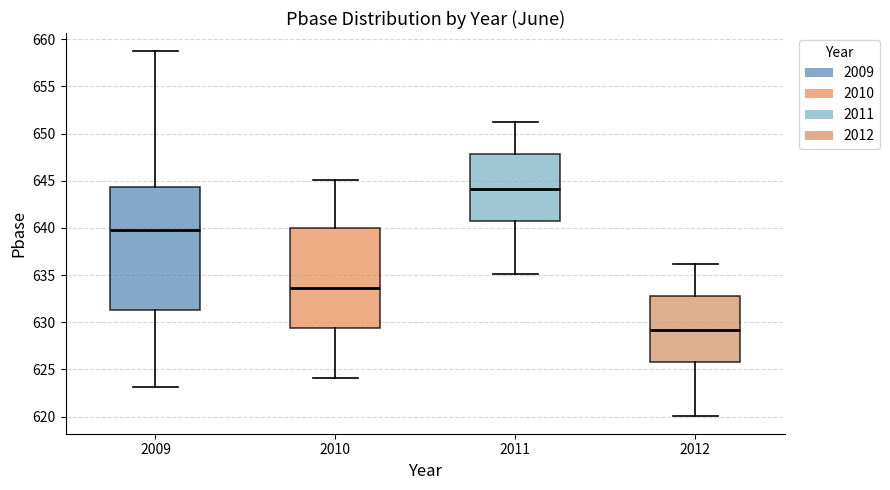

Reading left to right, read every box against the y-axis: the position of its median line, the range the box covers, and the ends of its whiskers. The values are not printed on the chart, so give them approximately, as read against the axis.

2009: median 640.0, box 631.5 to 644.5, whiskers 623.0 to 658.5
2010: median 633.5, box 629.5 to 640.0, whiskers 624.0 to 645.0
2011: median 644.0, box 641.0 to 648.0, whiskers 635.0 to 651.0
2012: median 629.0, box 626.0 to 633.0, whiskers 620.0 to 636.0